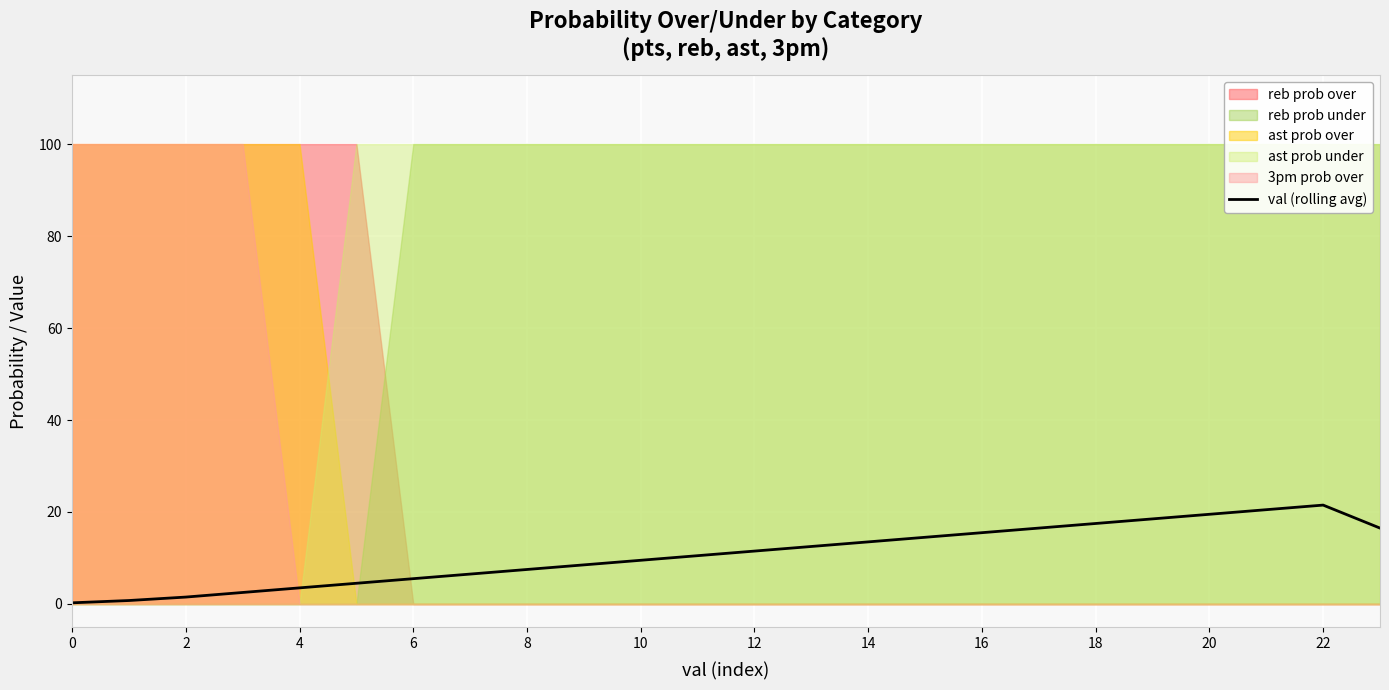

Count the number of categories in the chart.

24